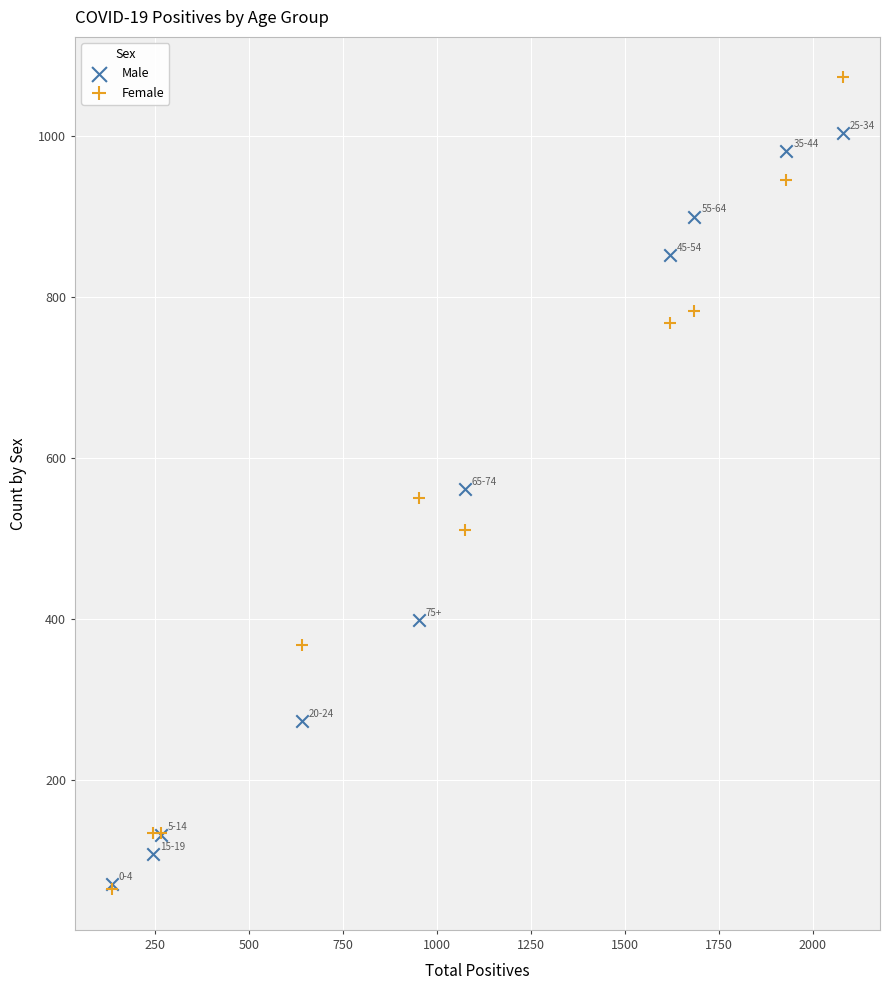

What are all the series names shown in the legend?

Male, Female